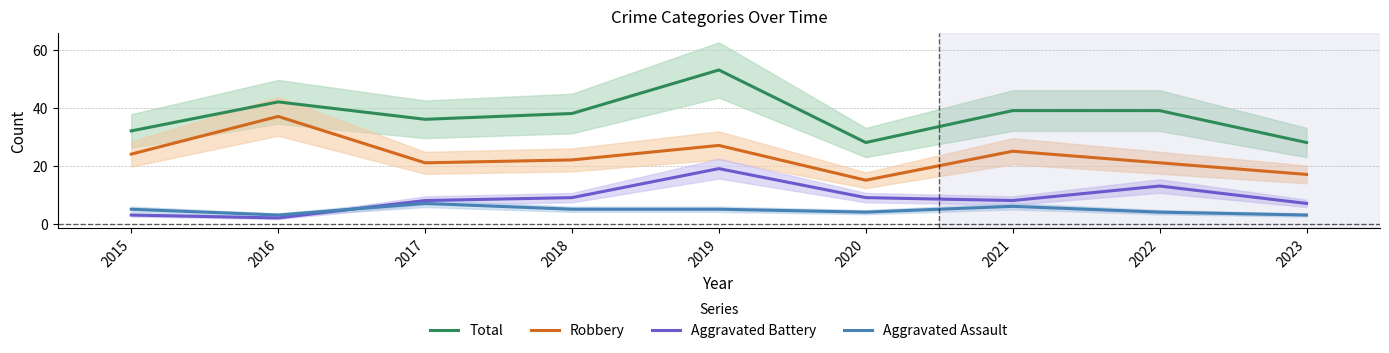

How many interior local peaks does the Aggravated Battery series have?

2